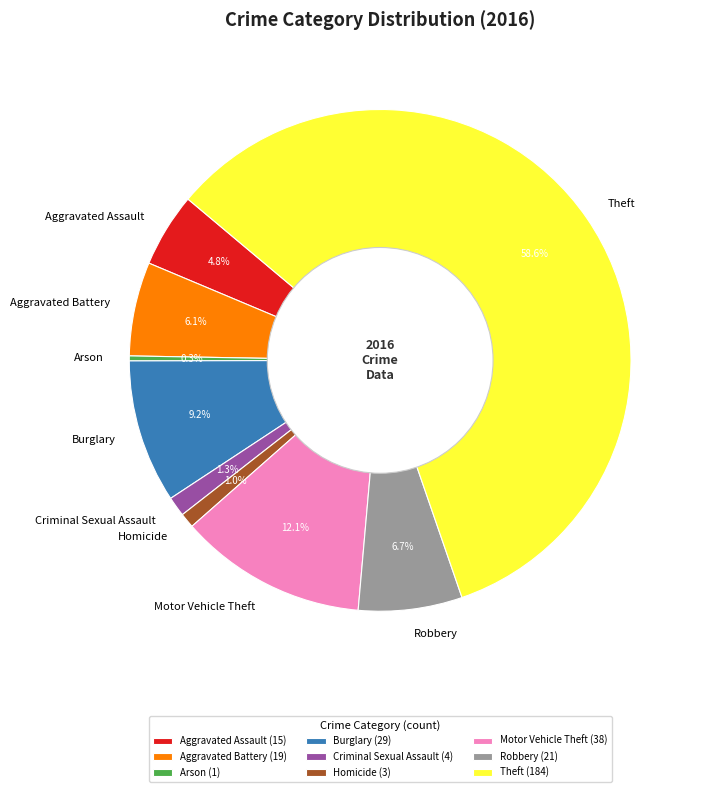

Combined, do Homicide and Criminal Sexual Assault account for over 50%?

No